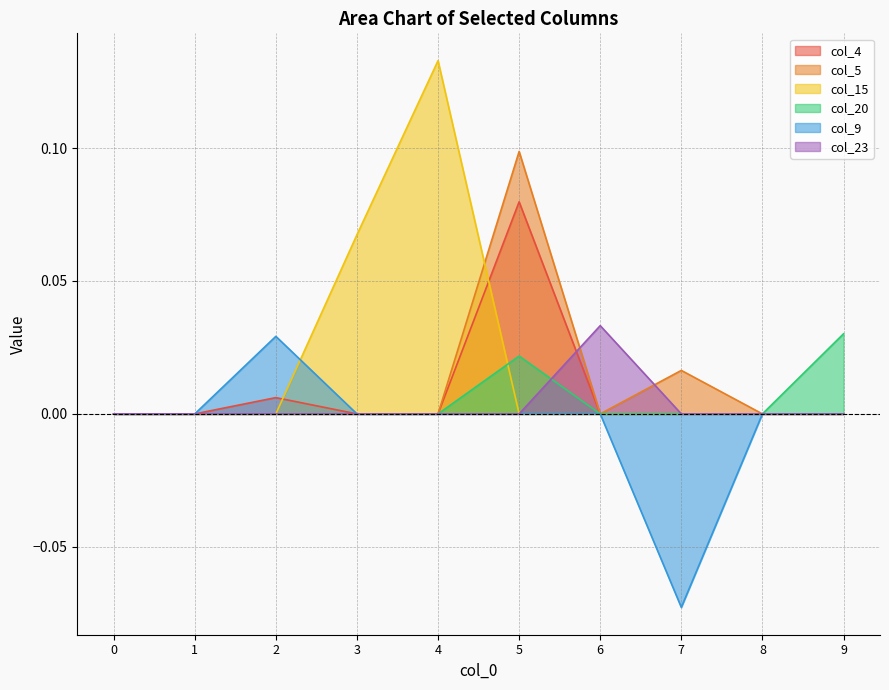

Does the chart display data point markers on the line(s)?

No